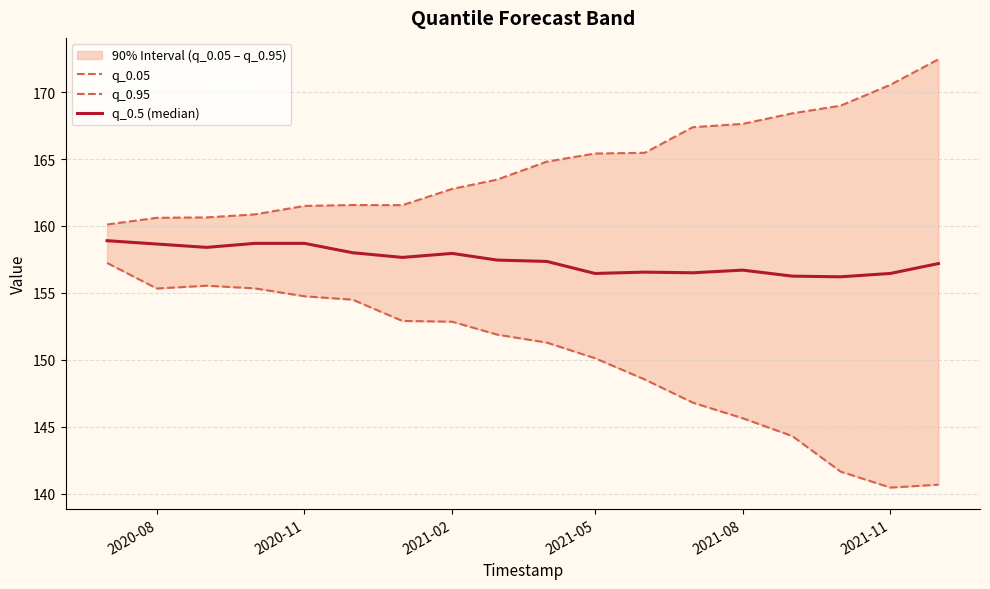

What are all the series names shown in the legend?

q_0.05, q_0.95, q_0.5 (median)